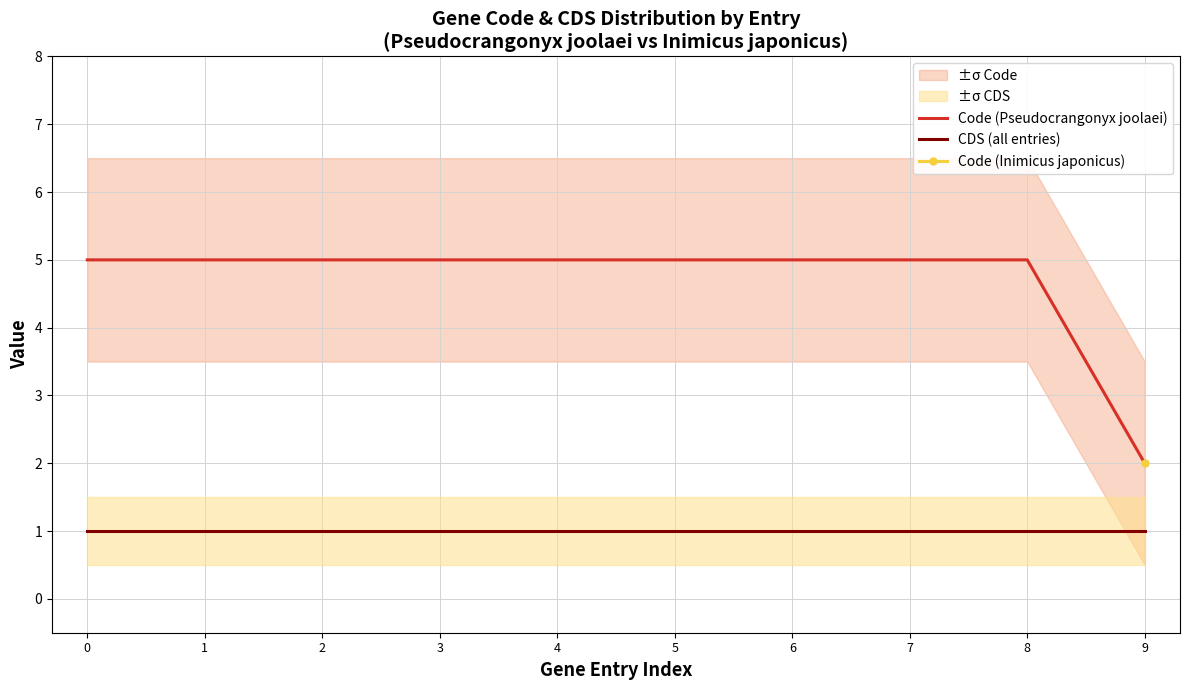

True or false: Code (Pseudocrangonyx joolaei) has more than 1 interior local peaks.

False